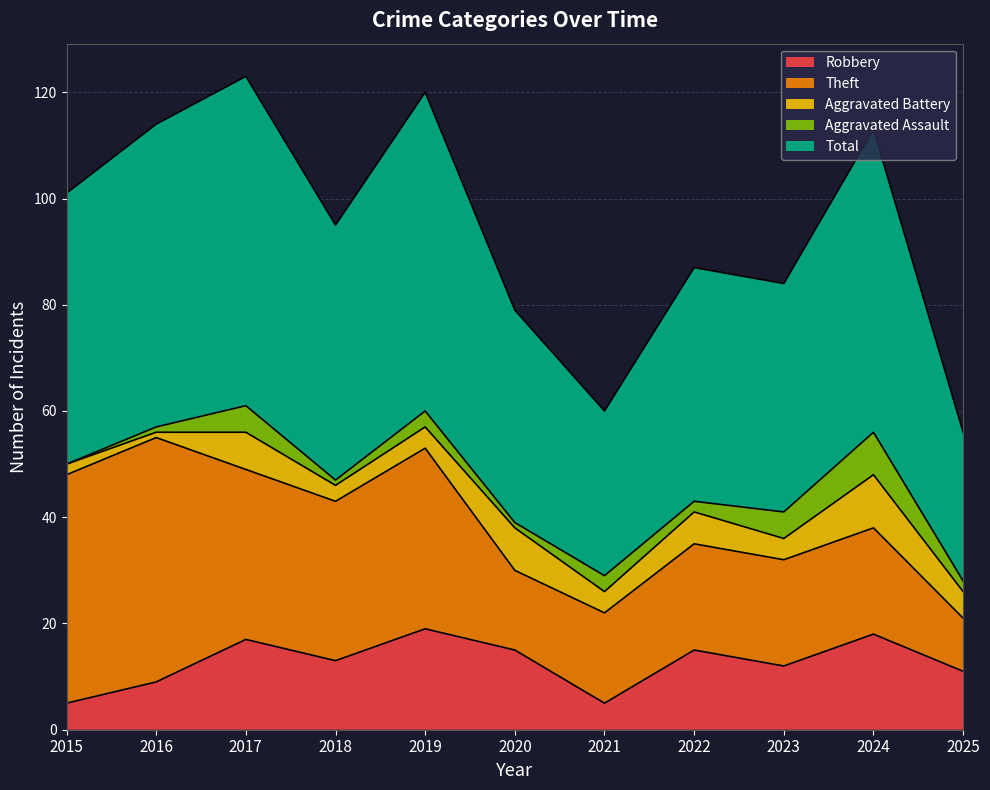

At which label does Aggravated Battery first exceed 4?

2017